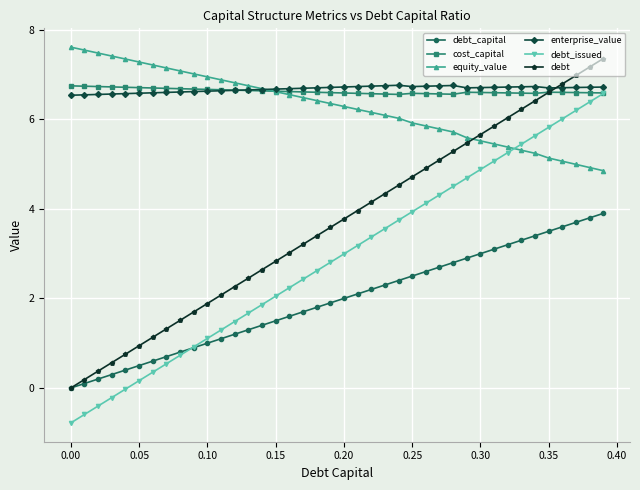

True or false: debt_capital and equity_value cross at least once.

False